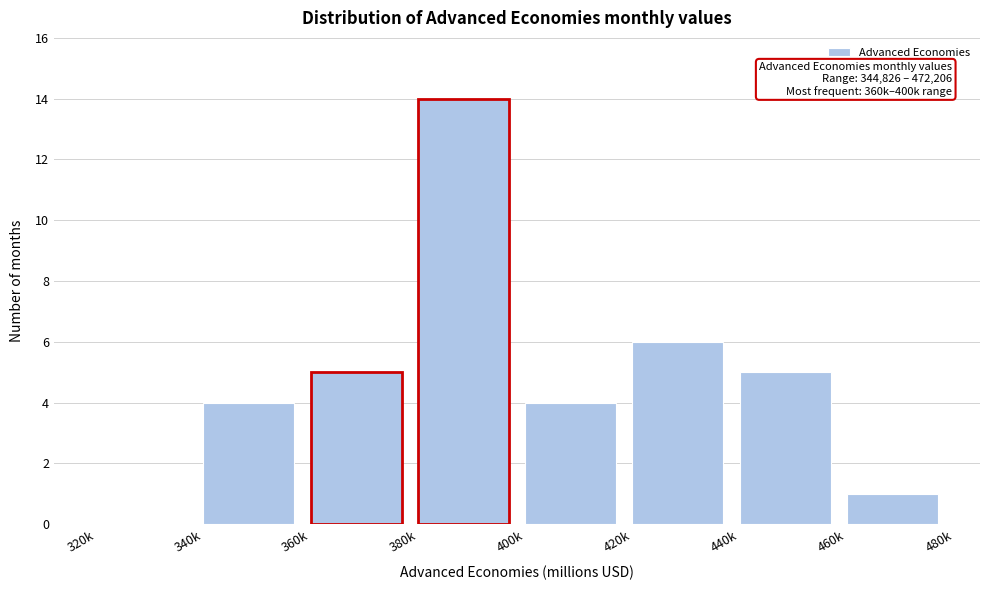

Reading left to right, list all the values displayed in this chart.

320k=0	340k=4	360k=5	380k=14	400k=4	420k=6	440k=5	460k=1